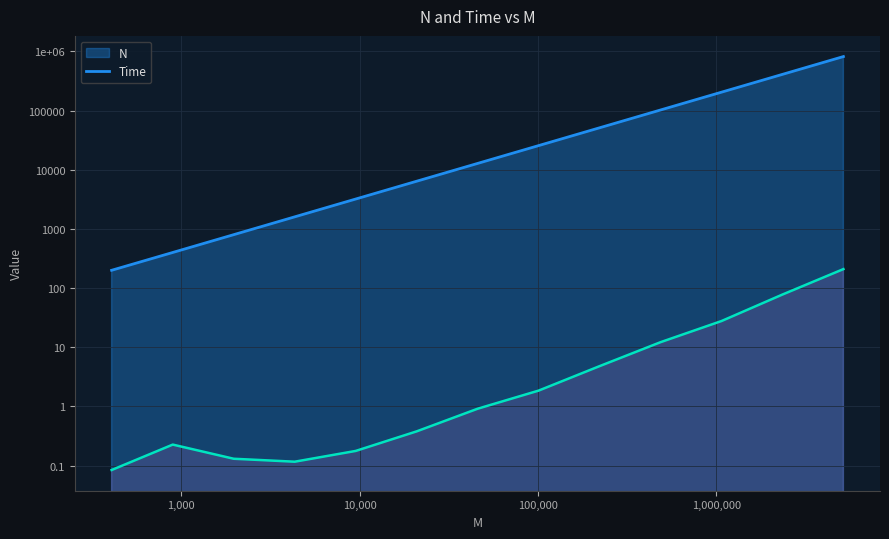

Between 1972 and 2344382, which series saw the biggest shift?

N